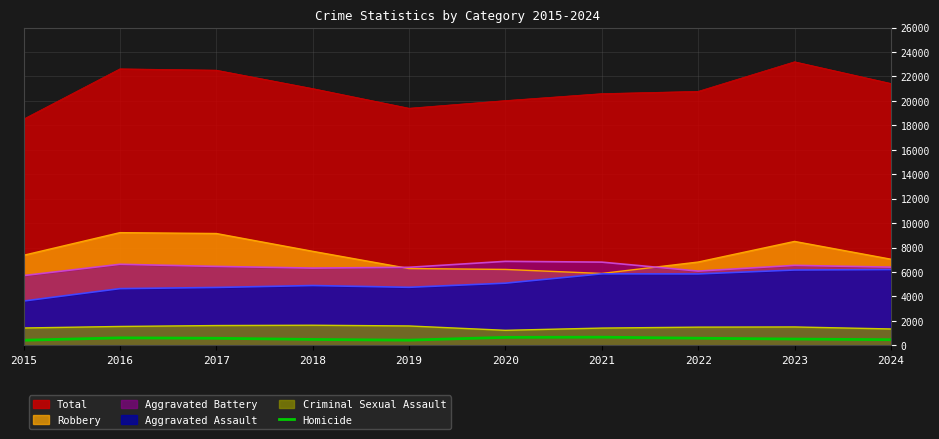

True or false: Criminal Sexual Assault has a value of 1580 at 2019.

True